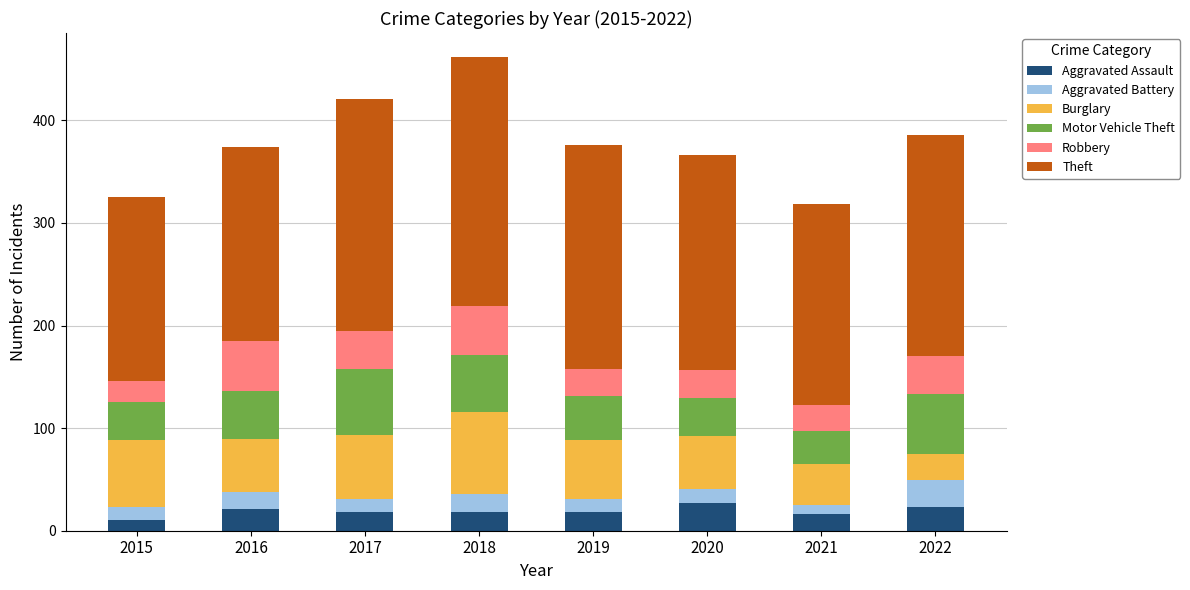

What is the total value across all series at 2015?

325